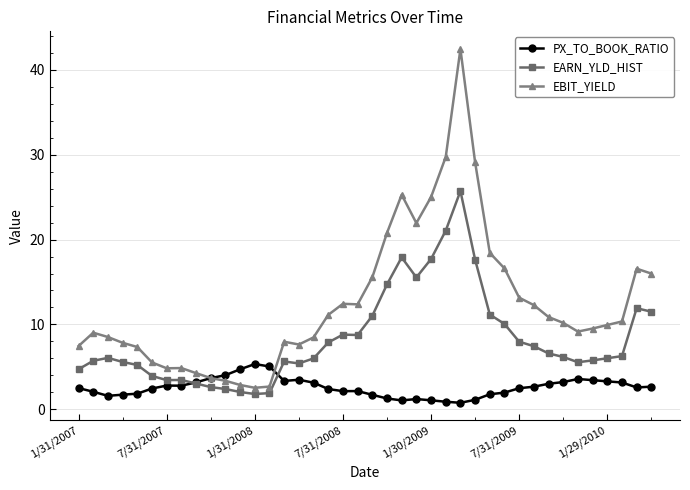

Which series has the widest spread of values?

EBIT_YIELD